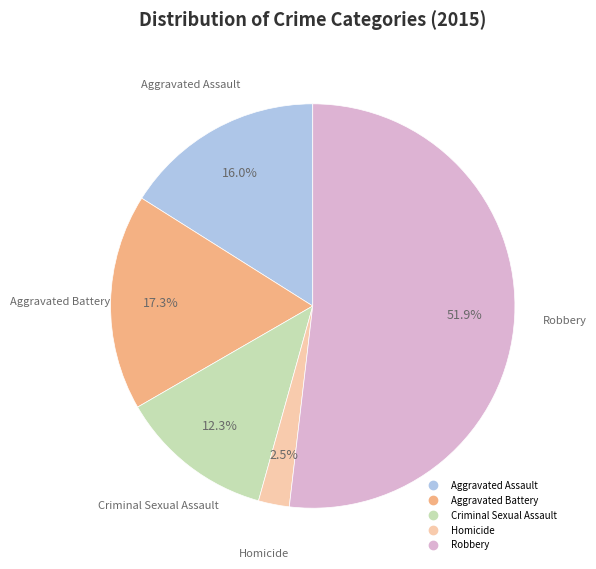

Which has a higher value, Homicide or Aggravated Assault?

Aggravated Assault